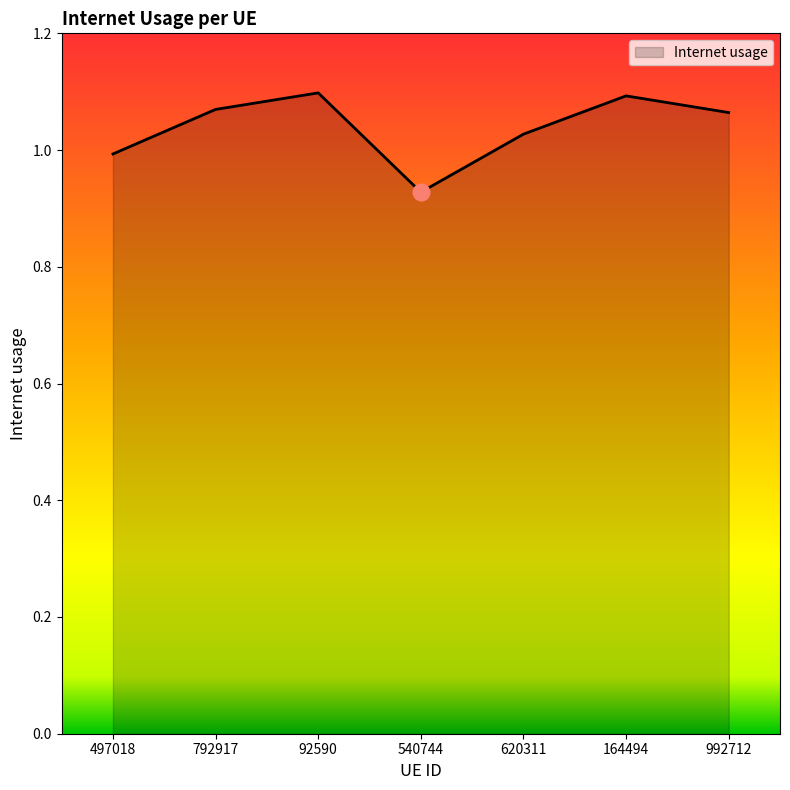

Between 792917 and 620311, which is larger?

792917